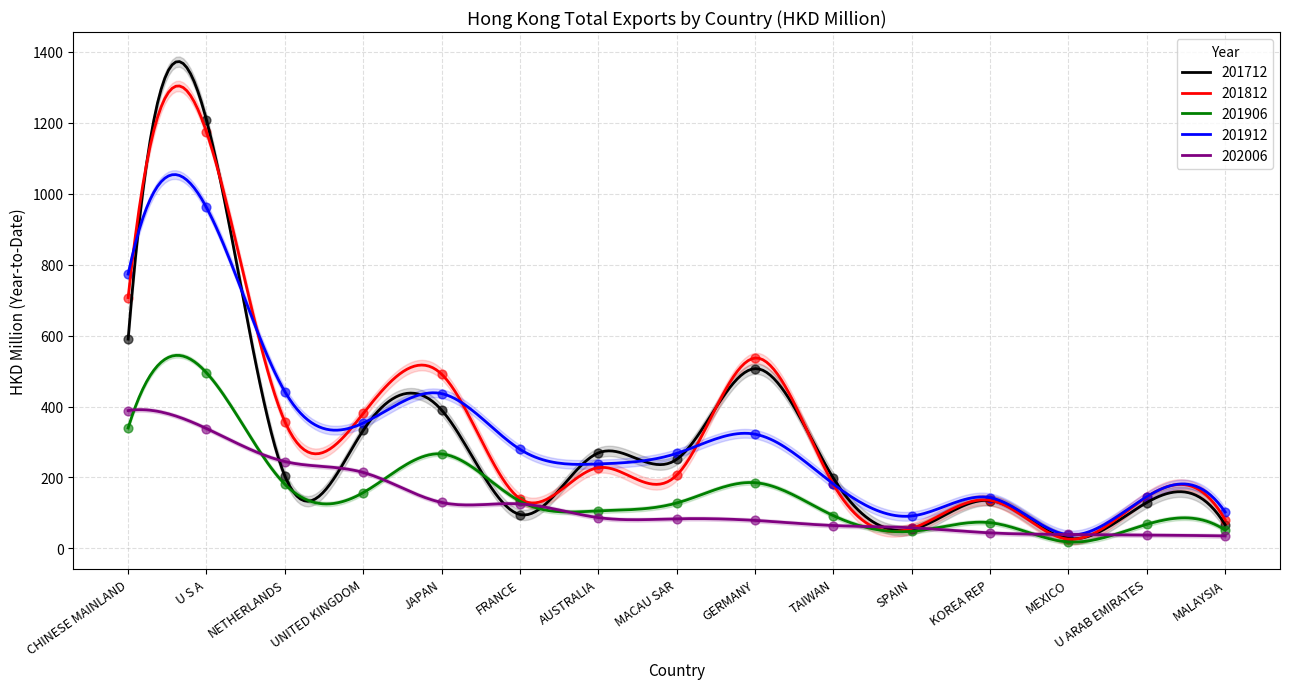

Which series reaches the maximum Y coordinate?

201712